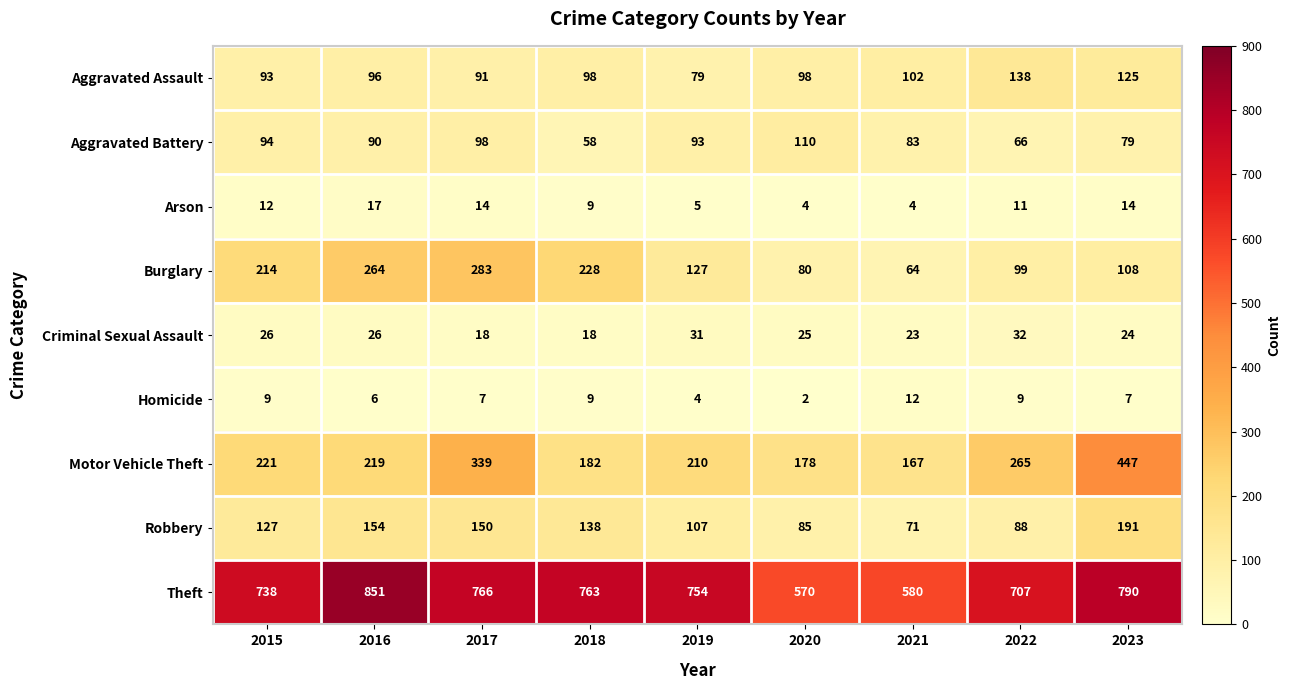

What is the maximum value shown in the chart?

851